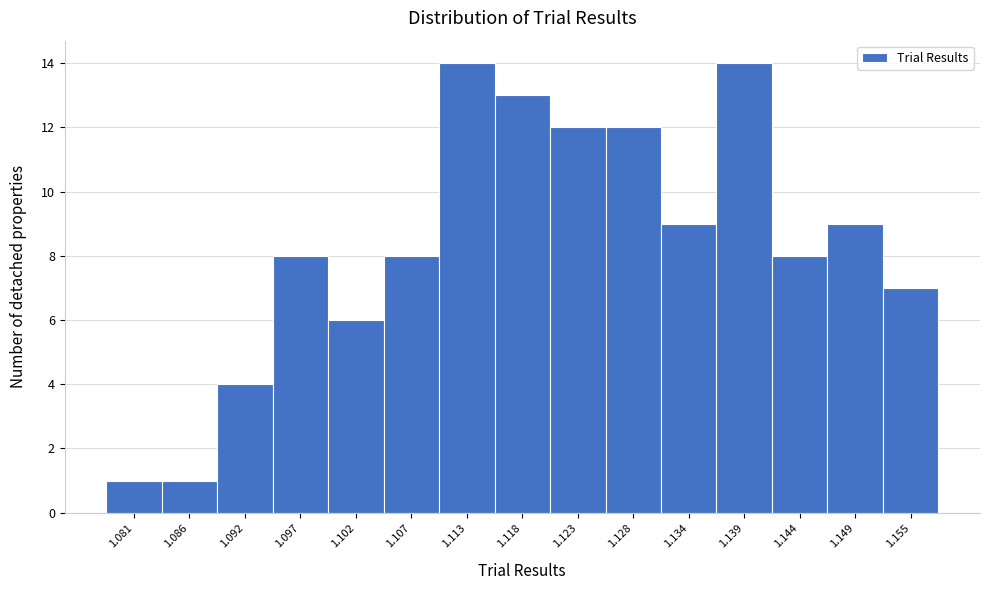

Reading left to right, what are all the values shown in this chart?

1	1	4	8	6	8	14	13	12	12	9	14	8	9	7